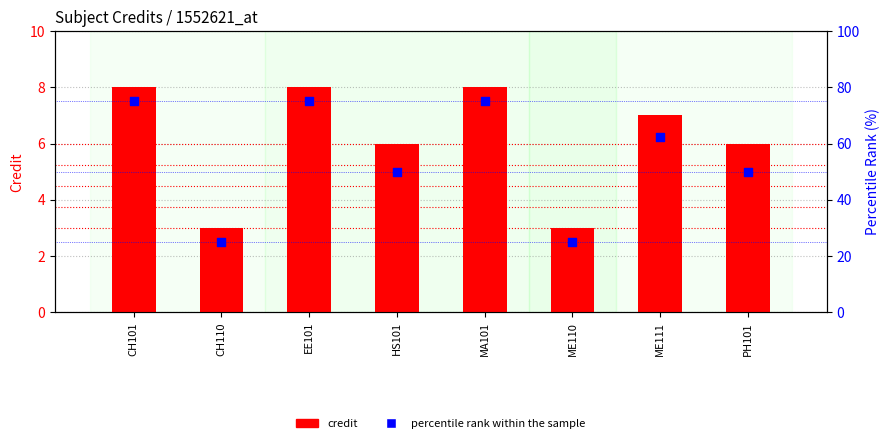

At how many categories does at least one series exceed 53?

4